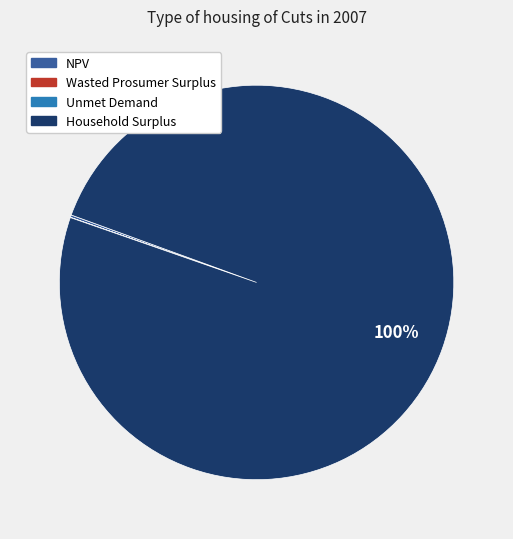

Which slice is the largest?

Household Surplus